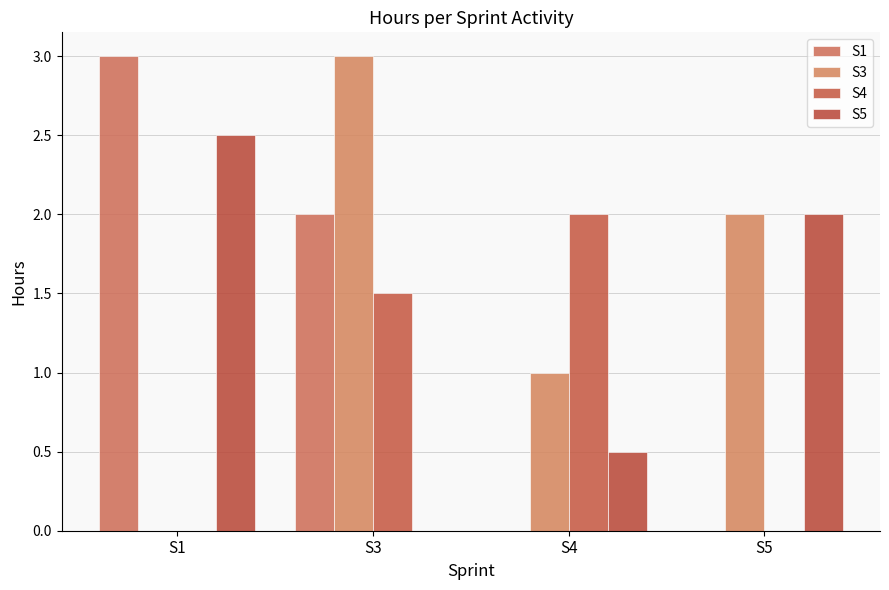

Rank the series at S4 from lowest to highest value.

S1, S5, S3, S4